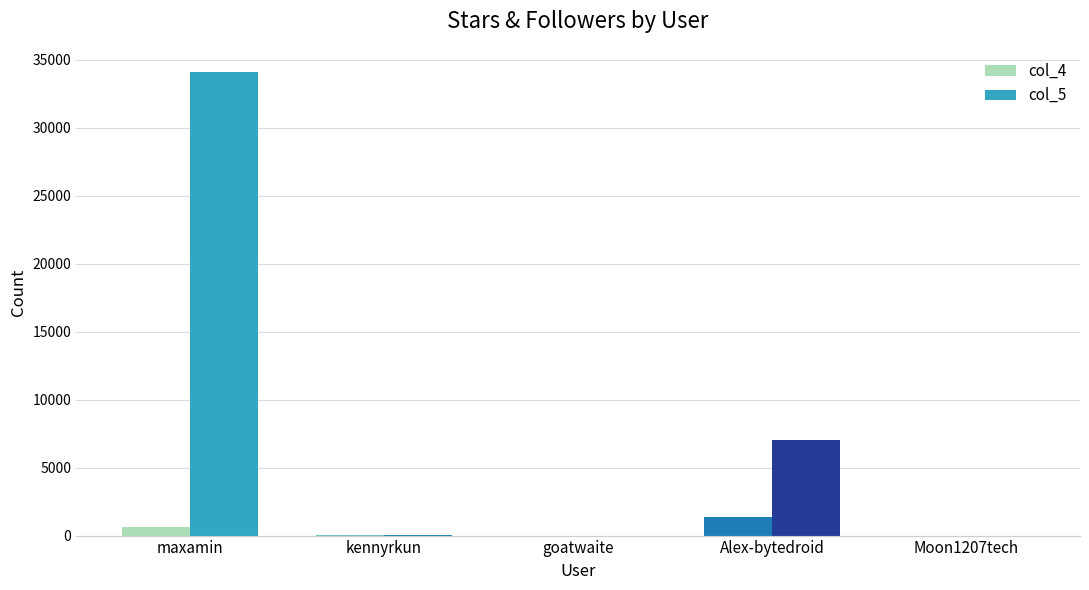

Are the bars grouped side by side (vs. stacked)?

Yes